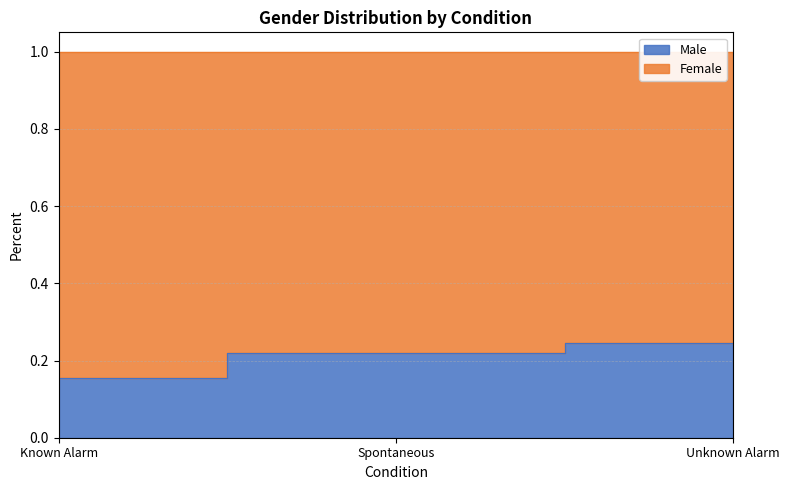

Does the chart display data point markers on the line(s)?

No